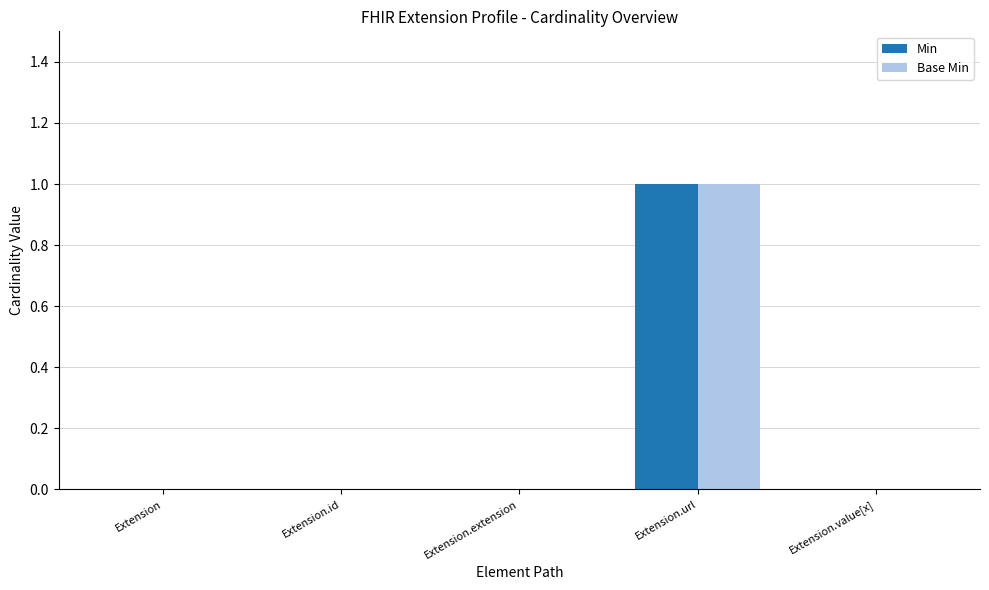

Which label corresponds to the largest value in the chart?

Extension.url